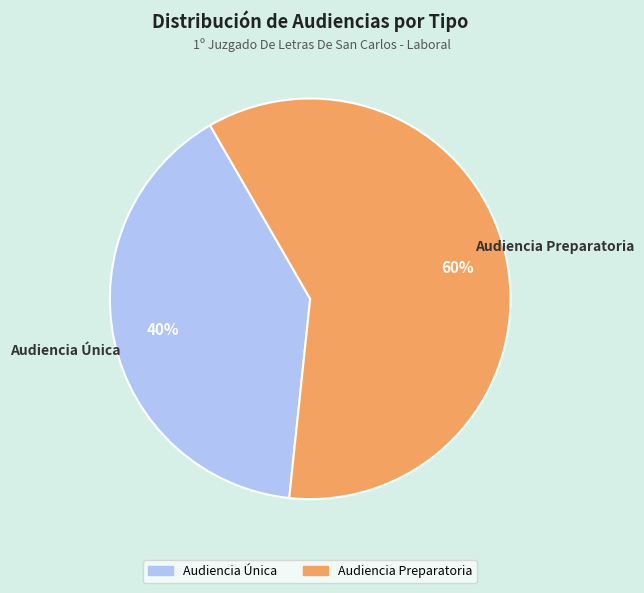

To the nearest percent, what is the difference between the largest and smallest slice percentages?

20%